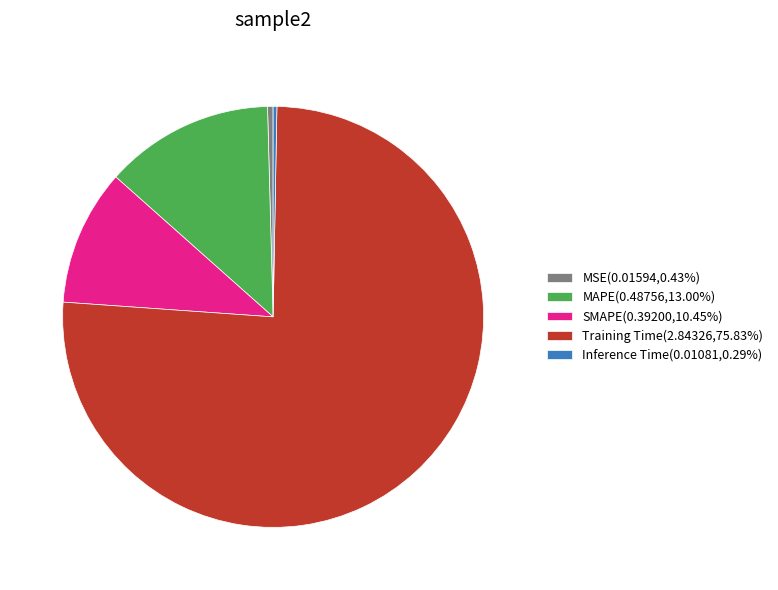

Combined, do Inference Time(0.01081,0.29%) and Training Time(2.84326,75.83%) account for over 50%?

Yes